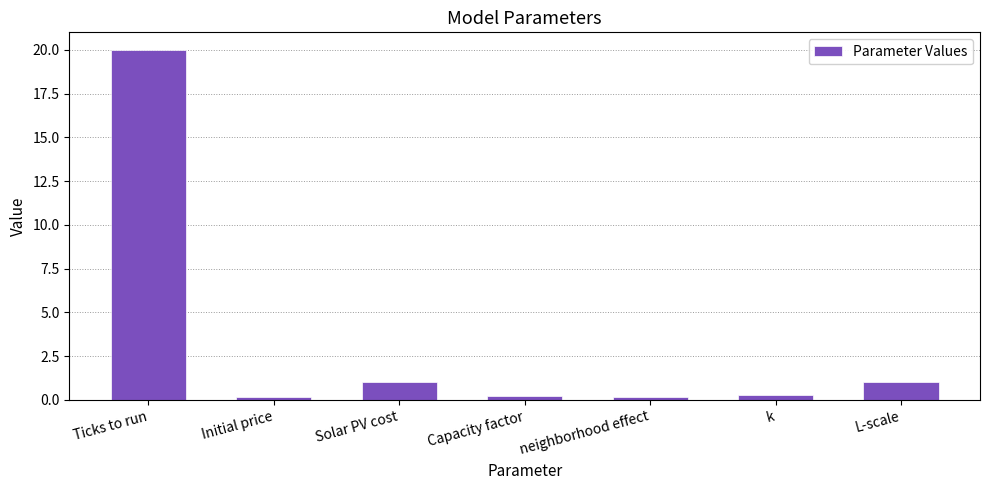

What is the approximate value at Initial price?

0.2